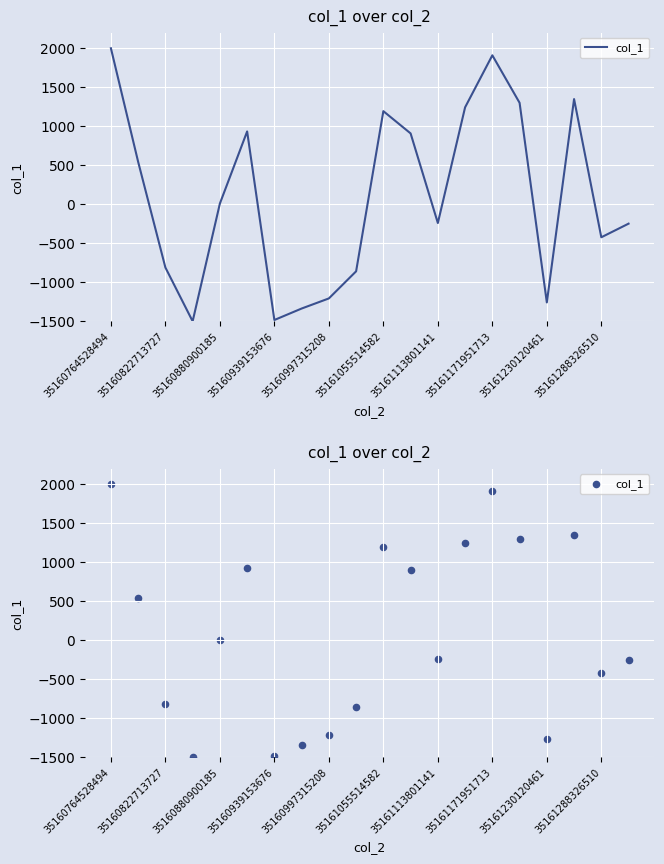

Between 35160939153676 and 13, which is larger?

13